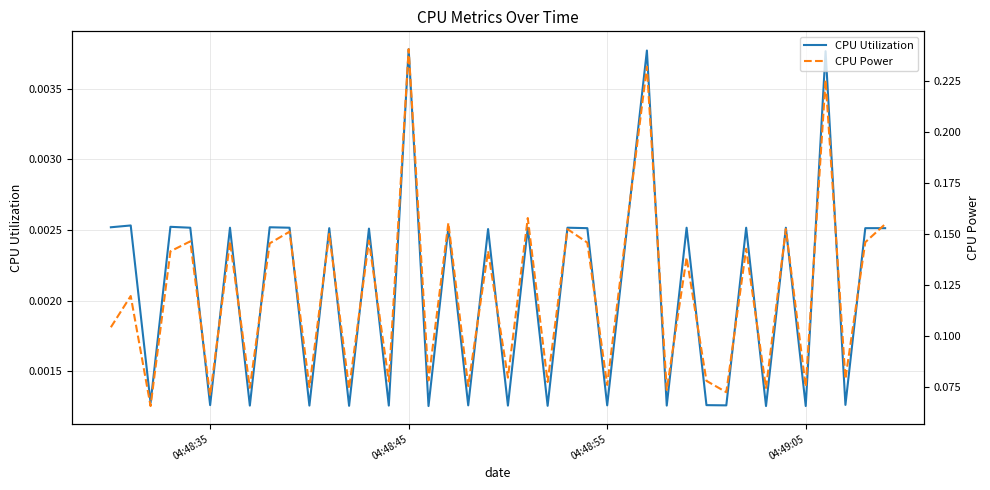

Which series has the widest spread of values?

CPU Power